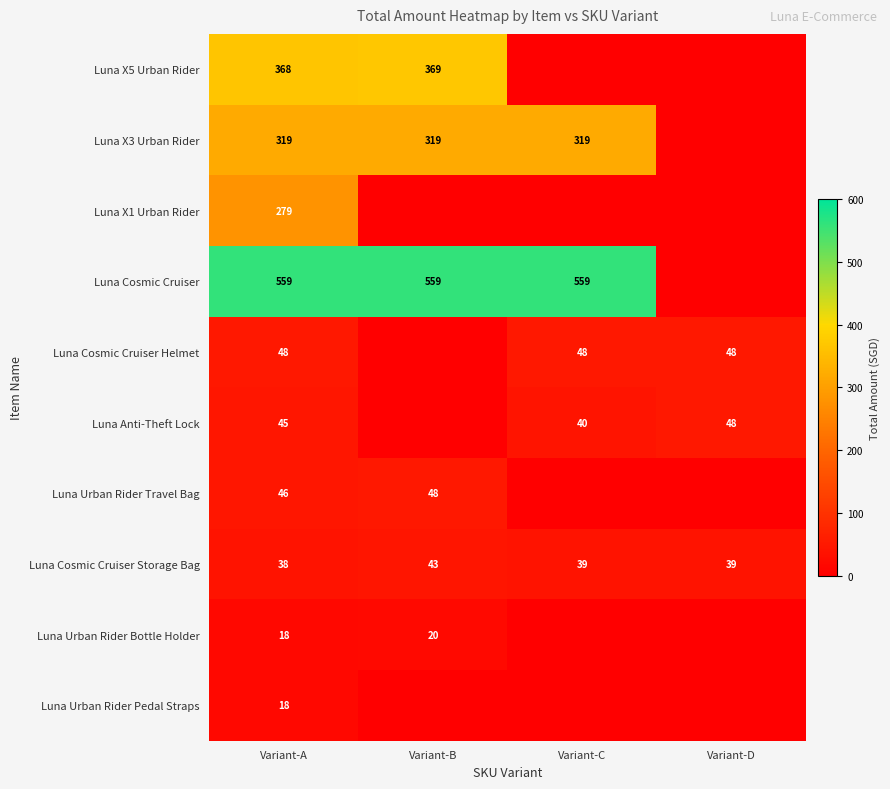

What is the difference between the maximum and minimum values in the Luna Cosmic Cruiser Storage Bag series?

5.0